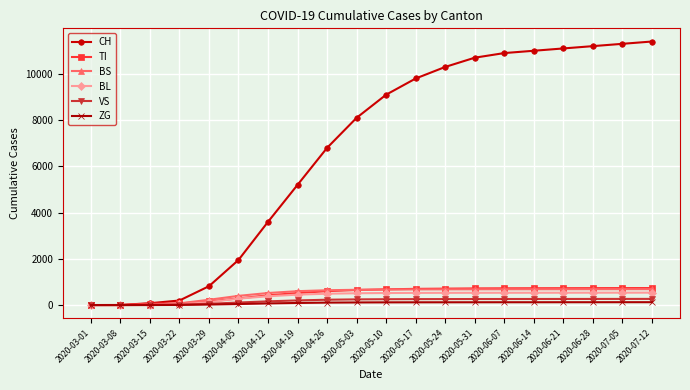

What is the value of the CH point at the 10th from the left?

8100